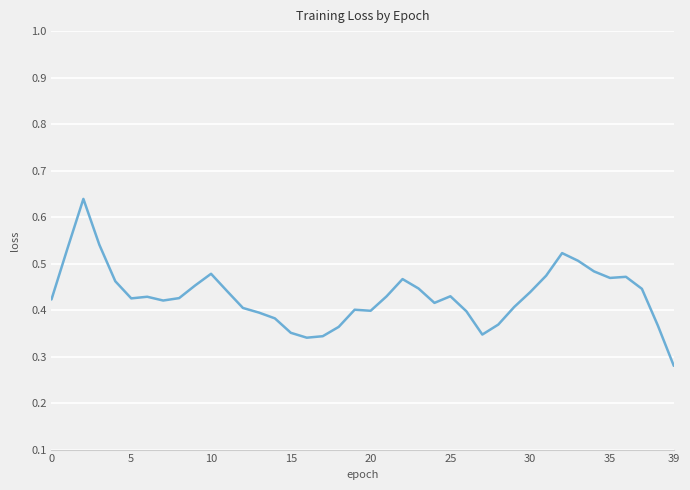

Count the number of data series in this chart.

1